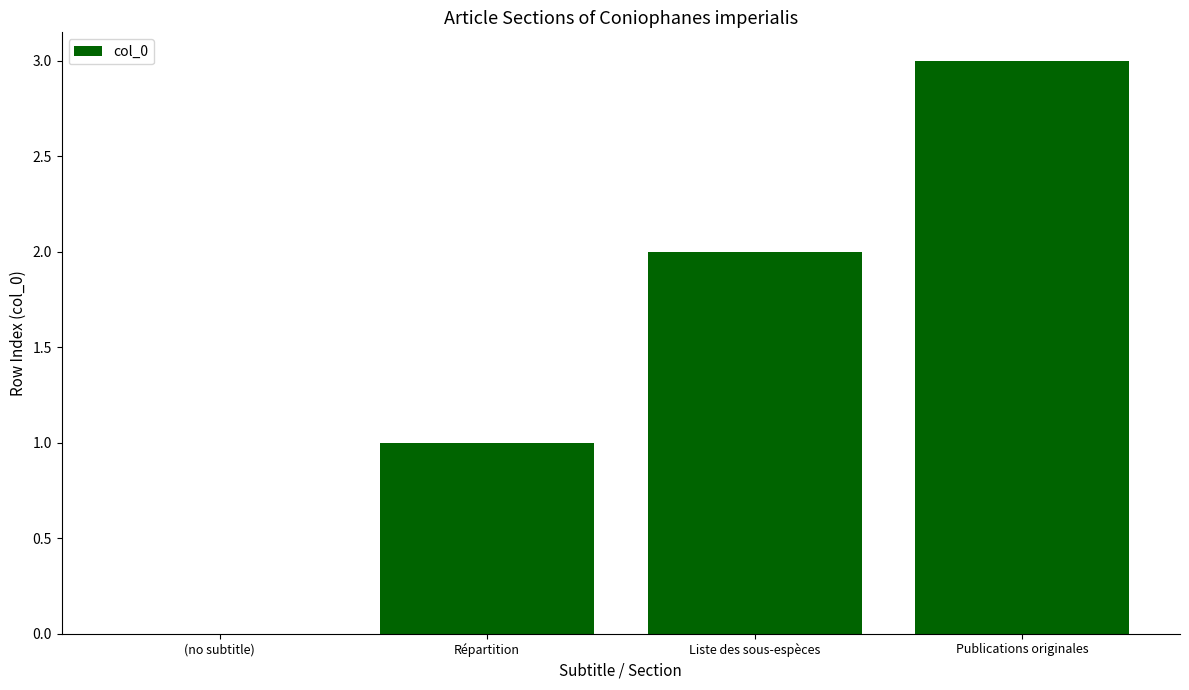

What is the sum of the values at Publications originales and (no subtitle)?

3